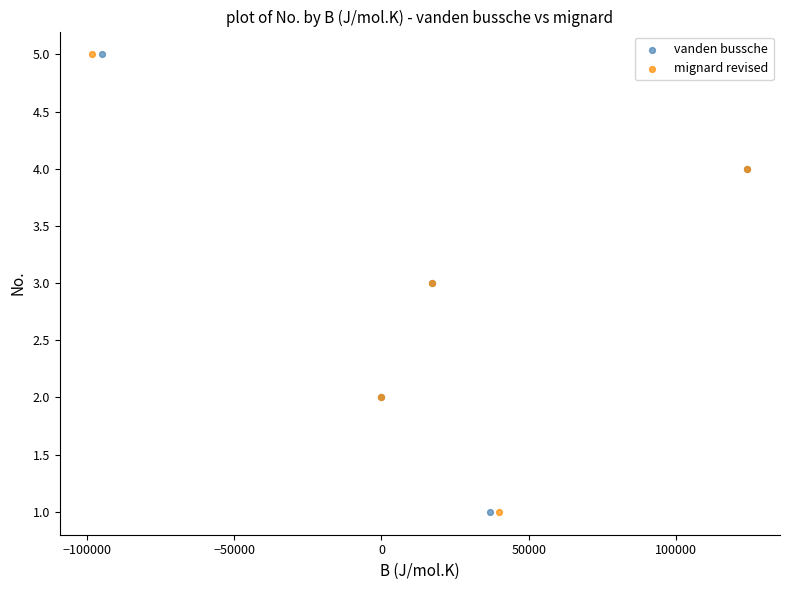

What are all the series names shown in the legend?

vanden bussche, mignard revised